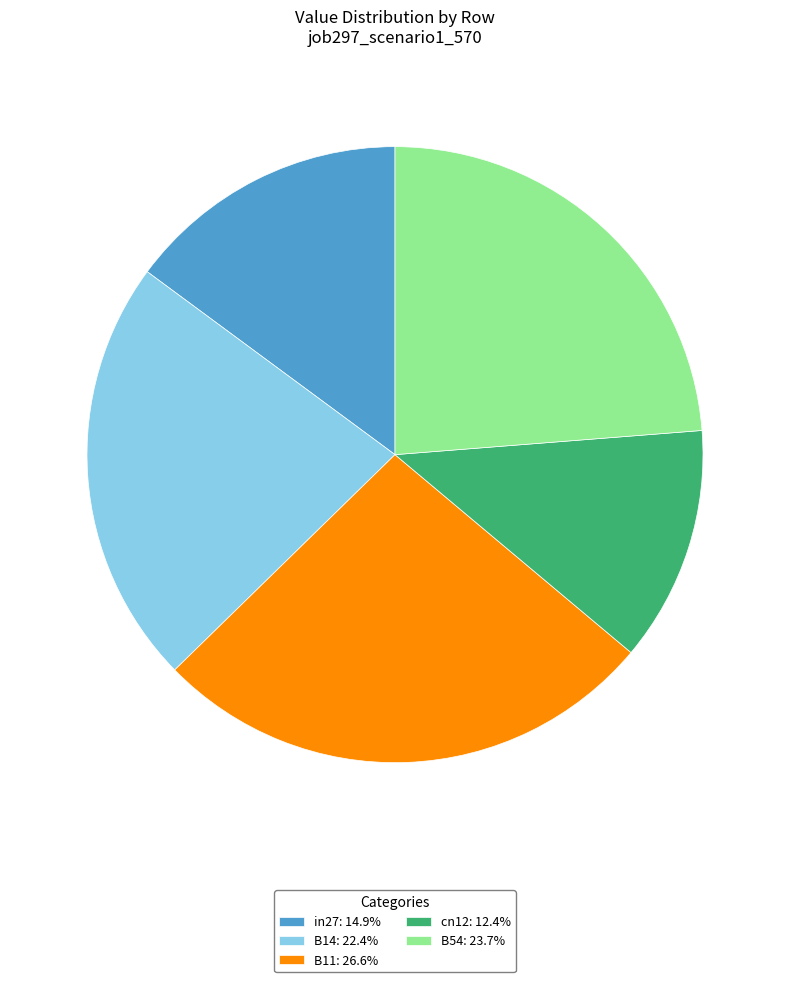

What is the largest slice in the pie chart?

B11